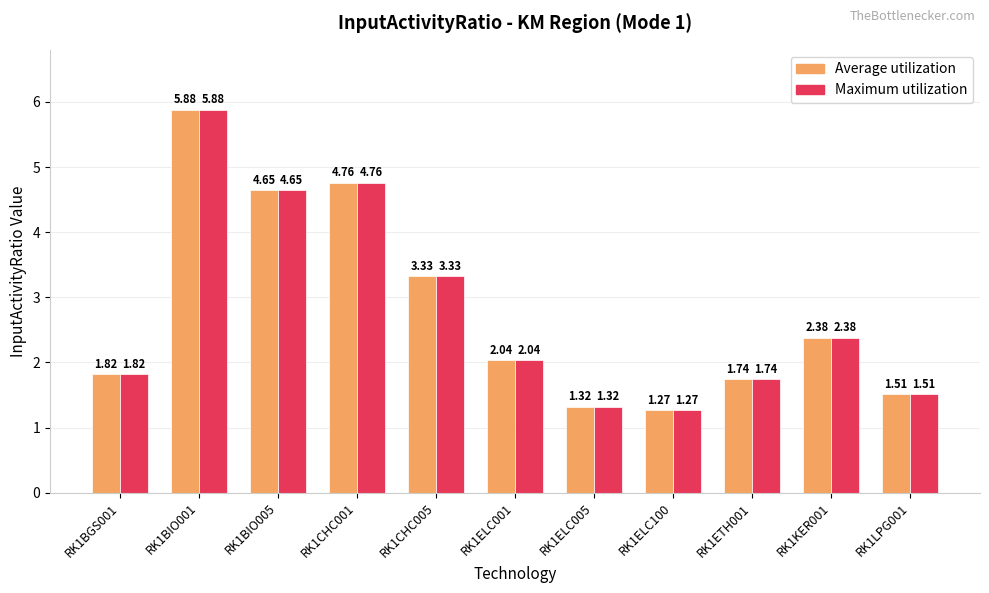

The value of Maximum utilization at RK1BIO005 is 2.1. True or false?

False